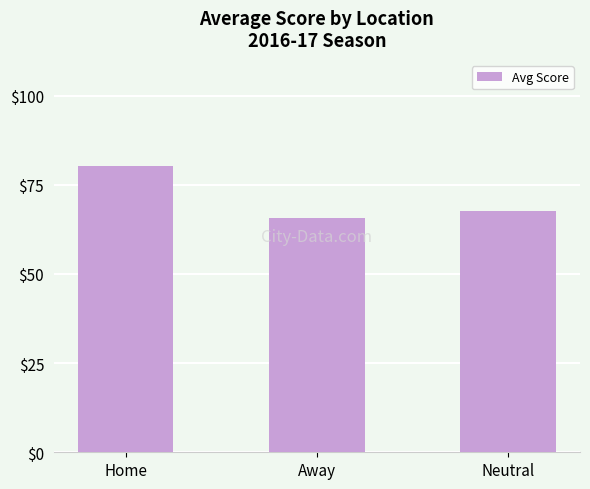

Rank the categories by value from highest to lowest.

Home, Neutral, Away